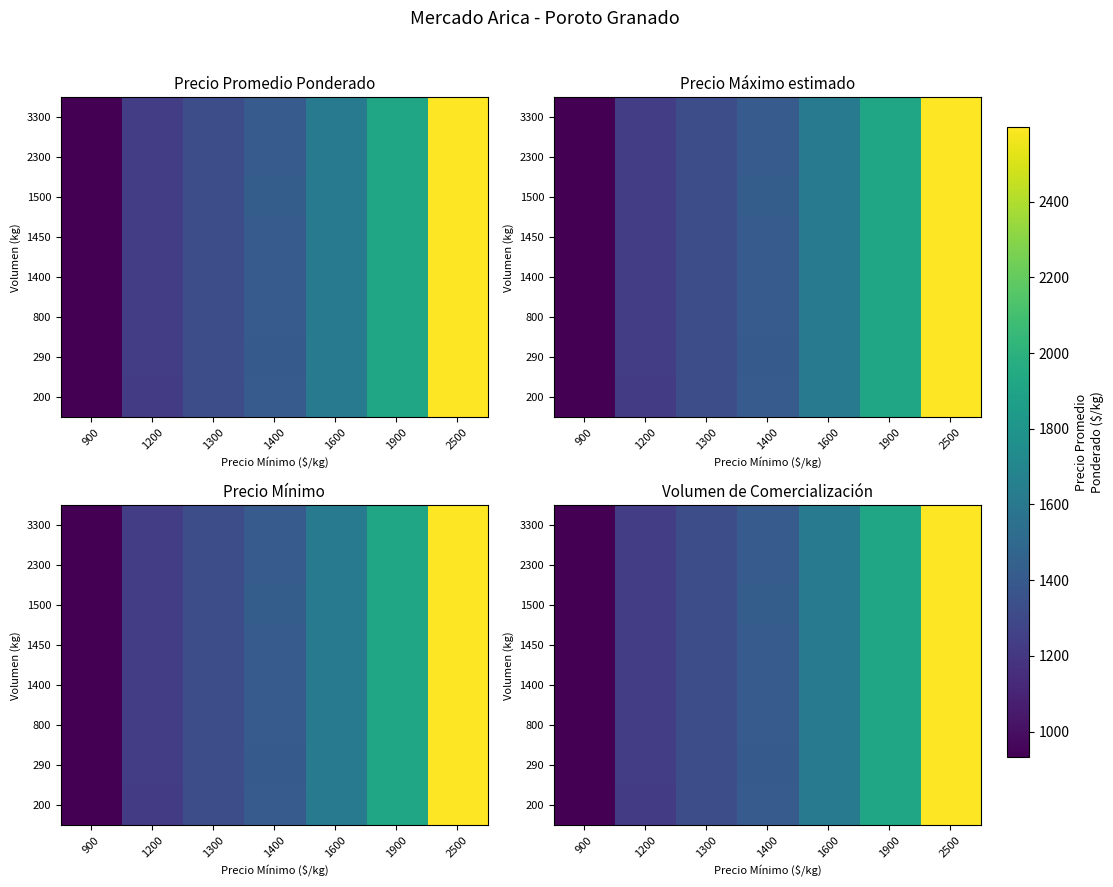

Reading right to left, transcribe all the data shown in this chart.

row_0: 2597.0	1911.0	1617.0	1413.2	1323.0	1229.9	933.0
row_1: 2597.0	1911.0	1617.0	1405.3	1323.0	1232.8	933.0
row_2: 2597.0	1911.0	1617.0	1413.2	1323.0	1232.8	933.0
row_3: 2597.0	1911.0	1617.0	1413.2	1323.0	1232.8	933.0
row_4: 2597.0	1911.0	1617.0	1413.2	1323.0	1232.8	933.0
row_5: 2597.0	1911.0	1617.0	1421.0	1323.0	1232.8	933.0
row_6: 2597.0	1911.0	1617.0	1413.2	1323.0	1232.8	933.0
row_7: 2597.0	1911.0	1617.0	1413.2	1323.0	1235.8	933.0